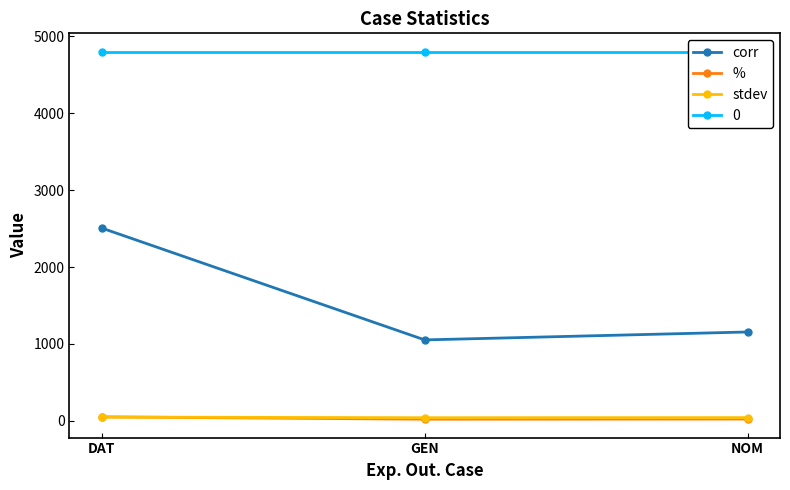

The corr series shows 1164.4 at DAT. True or false?

False